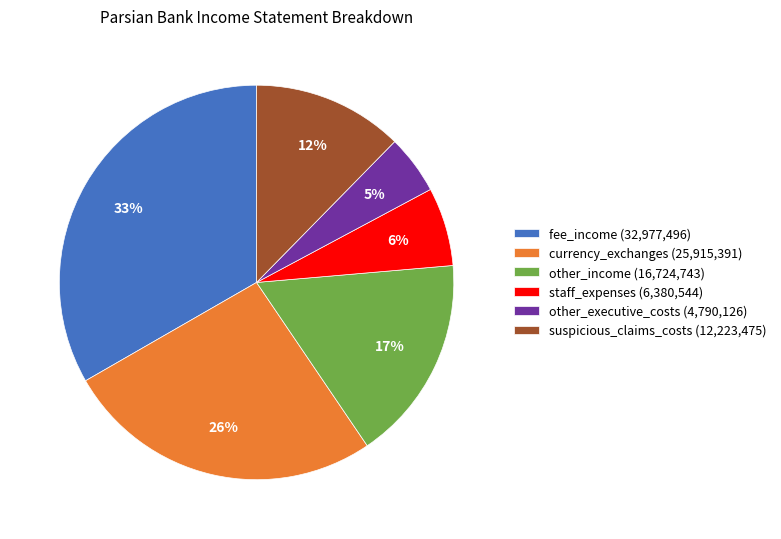

True or false: other_income accounts for 6% of the total.

False